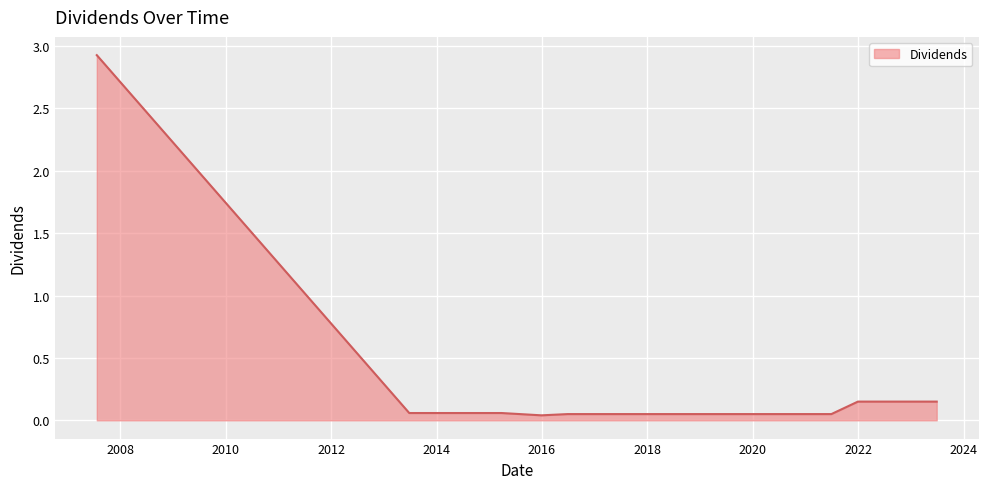

What is the greatest value displayed?

2.9